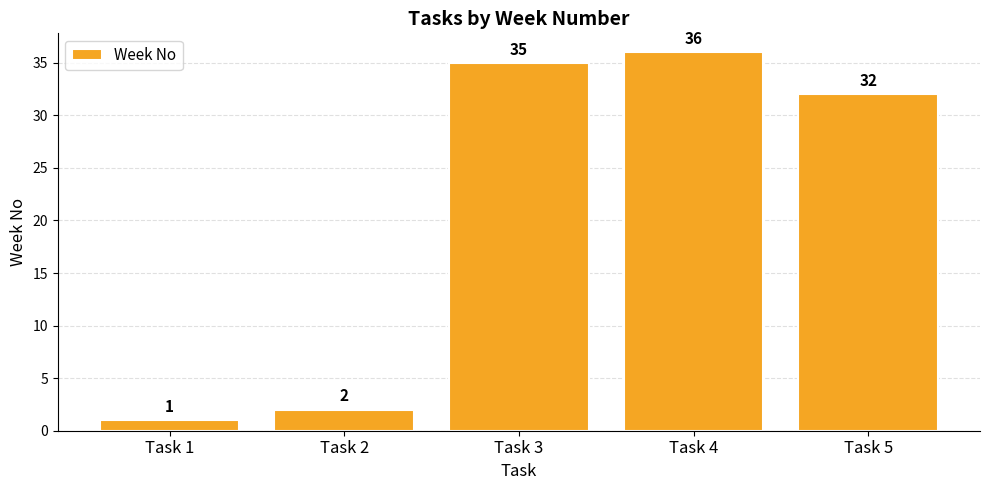

The value at Task 5 is 7. True or false?

False